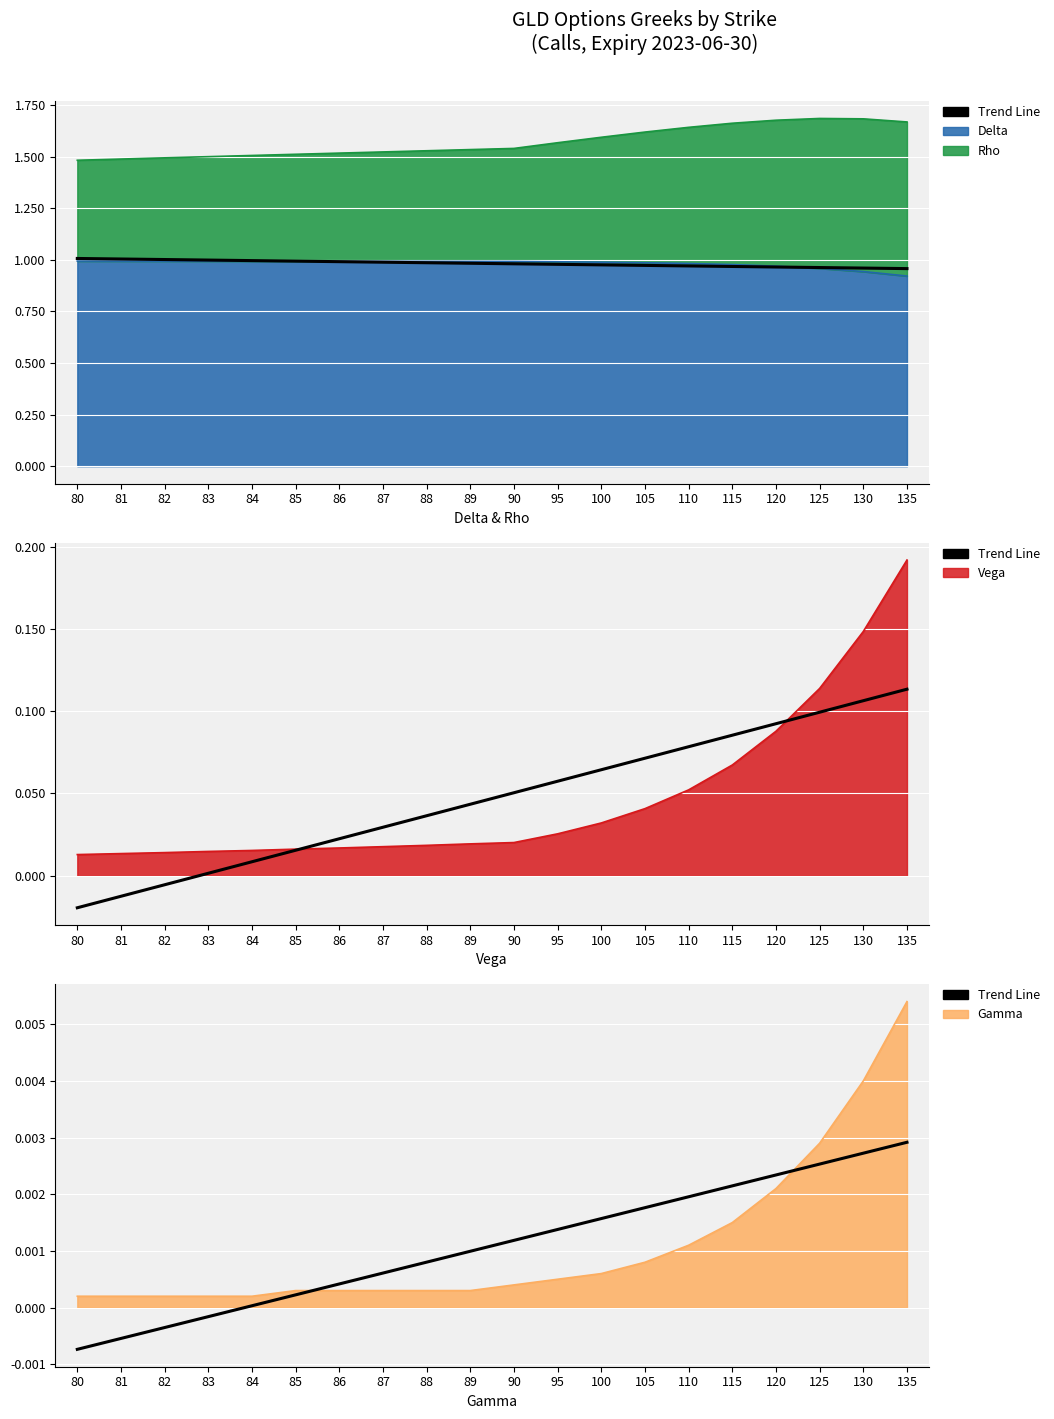

How many values exceed 0?

16